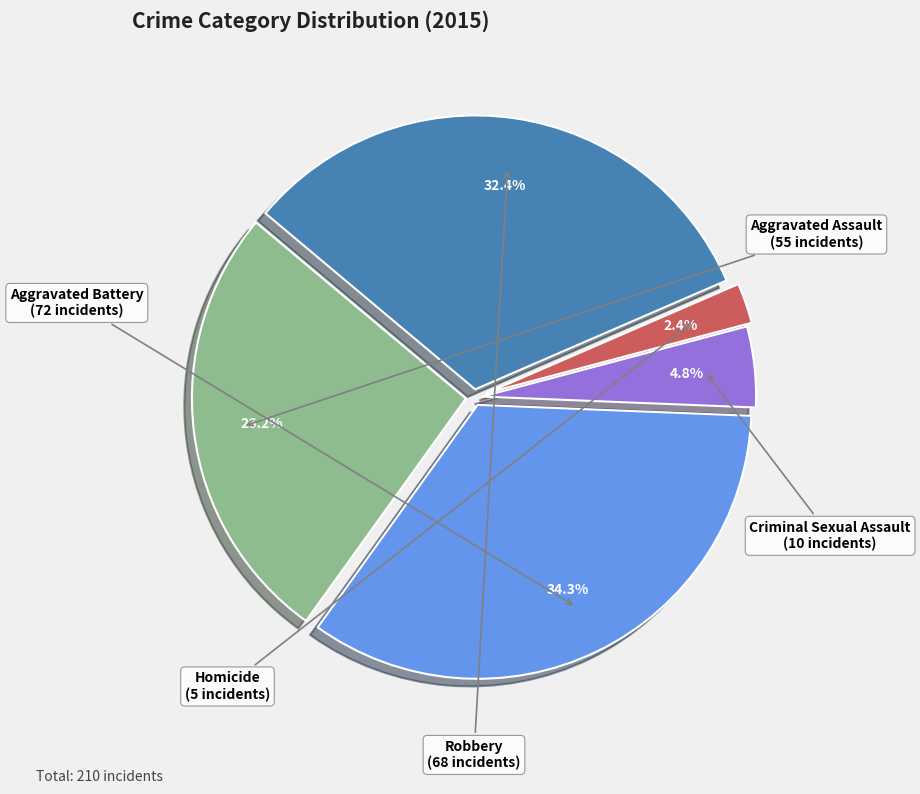

Is there any slice that represents more than half of the pie?

No